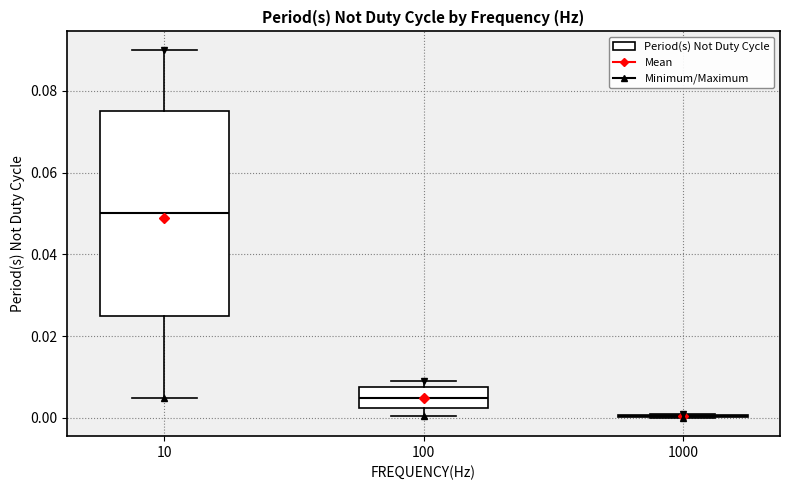

Comparing the boxes themselves (not the whiskers), which one is the tallest?

10